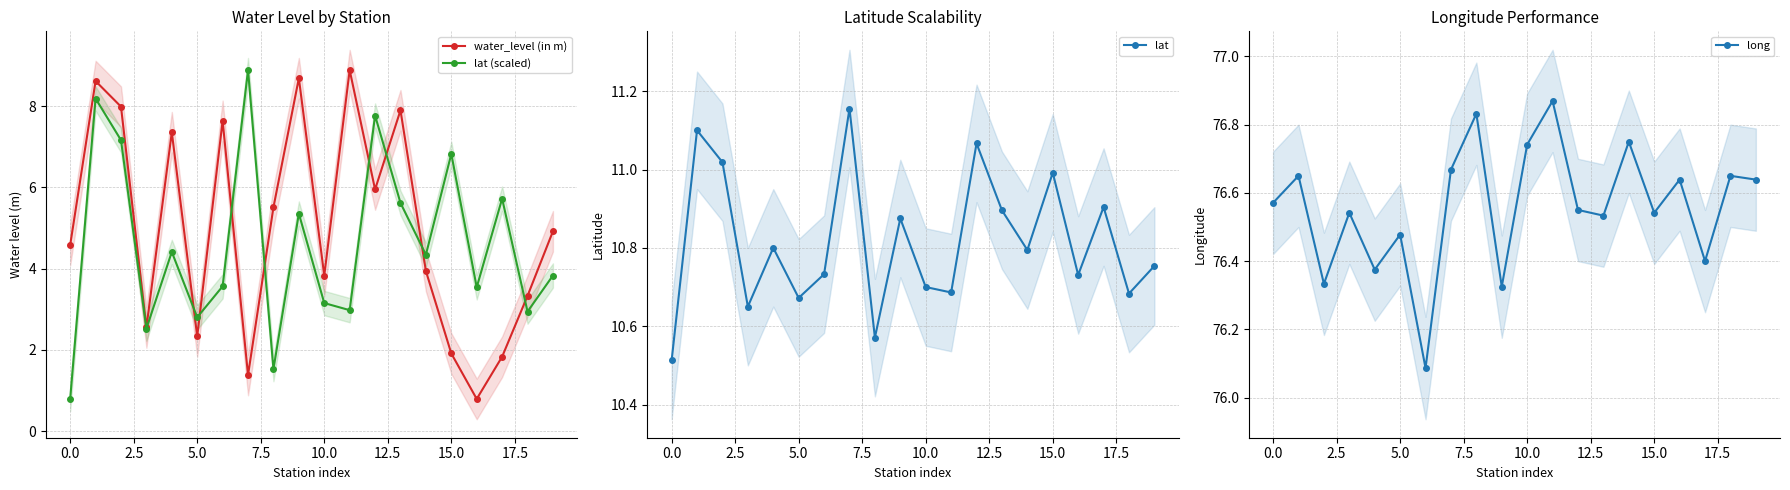

What is the average value of the lat (scaled) series?

4.6